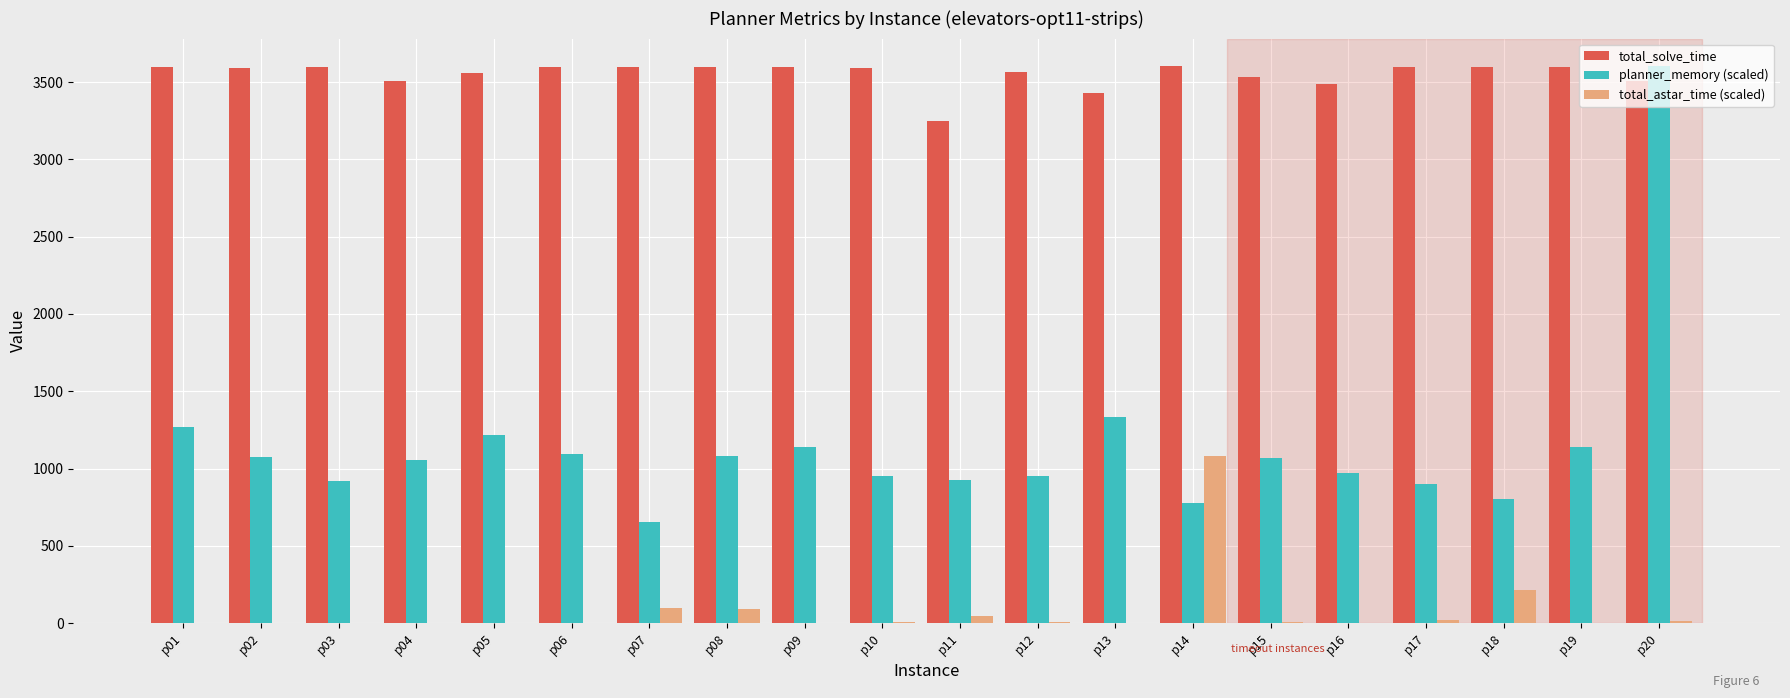

At which category is the sum across all series the highest?

p20